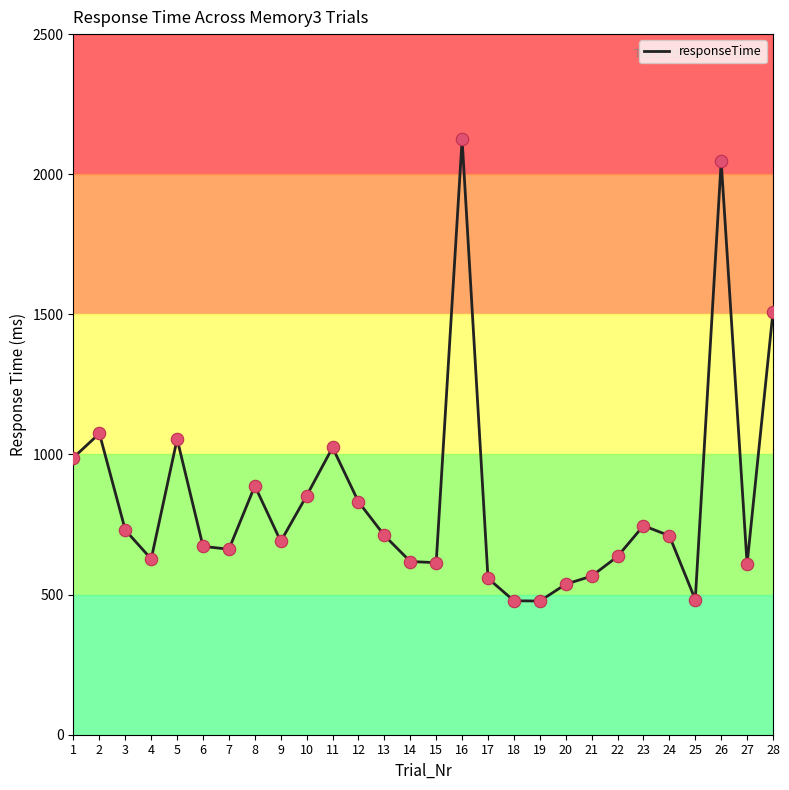

What is the change in value from 2 to 22?

-439